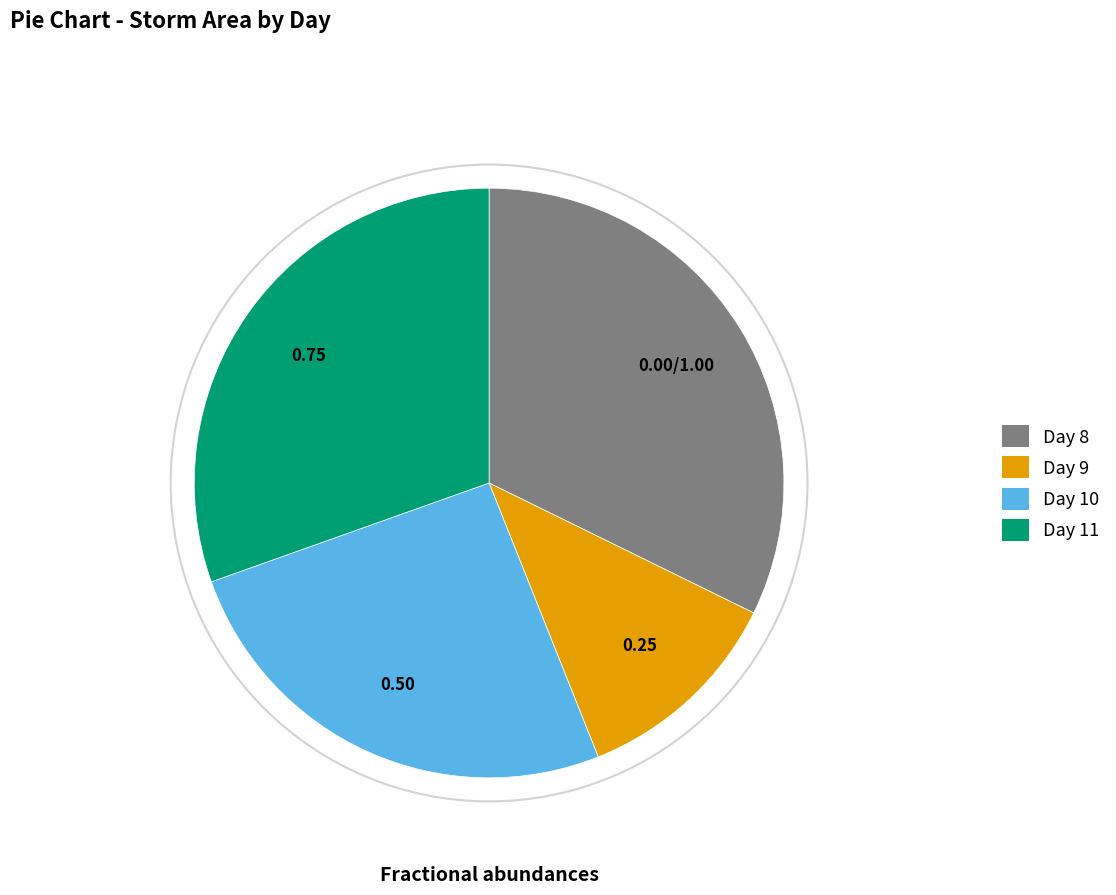

Count the number of slices in the pie.

4